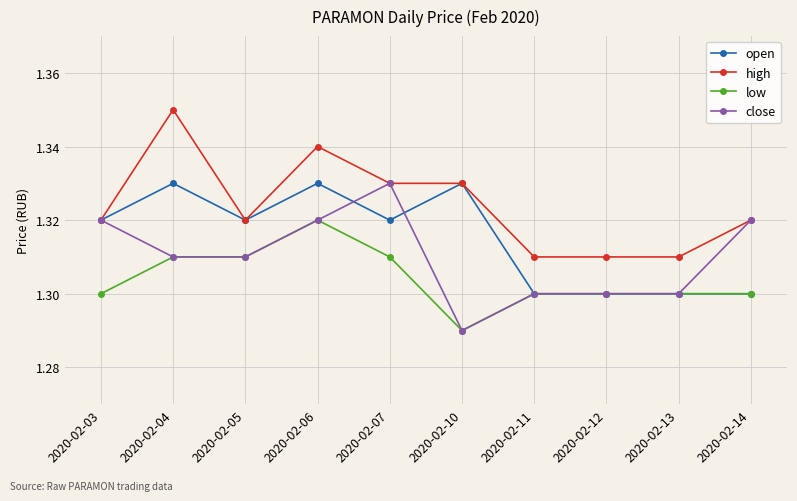

Which label corresponds to the largest value in the chart?

2020-02-04